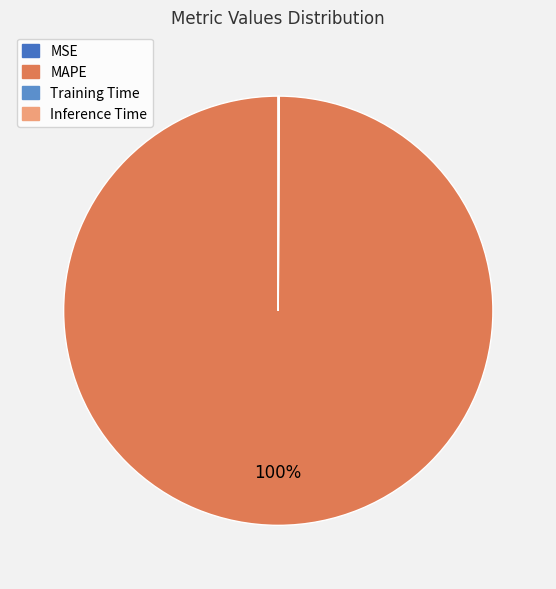

Combined, do Inference Time and MSE account for over 50%?

No